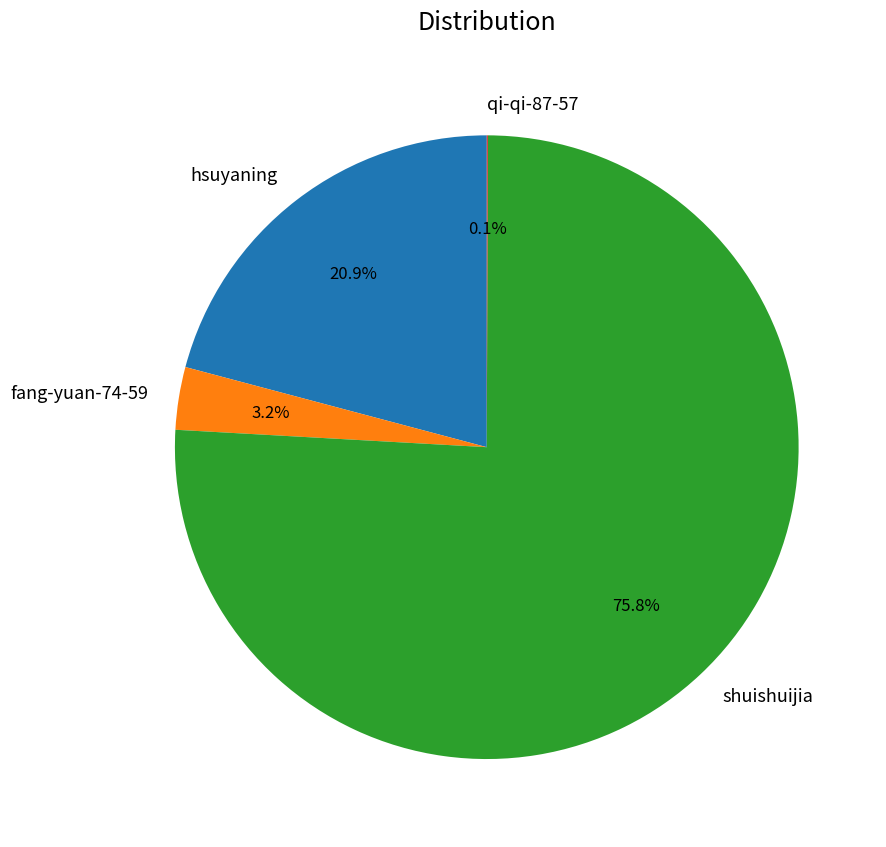

True or false: shuishuijia accounts for 70% of the total.

False